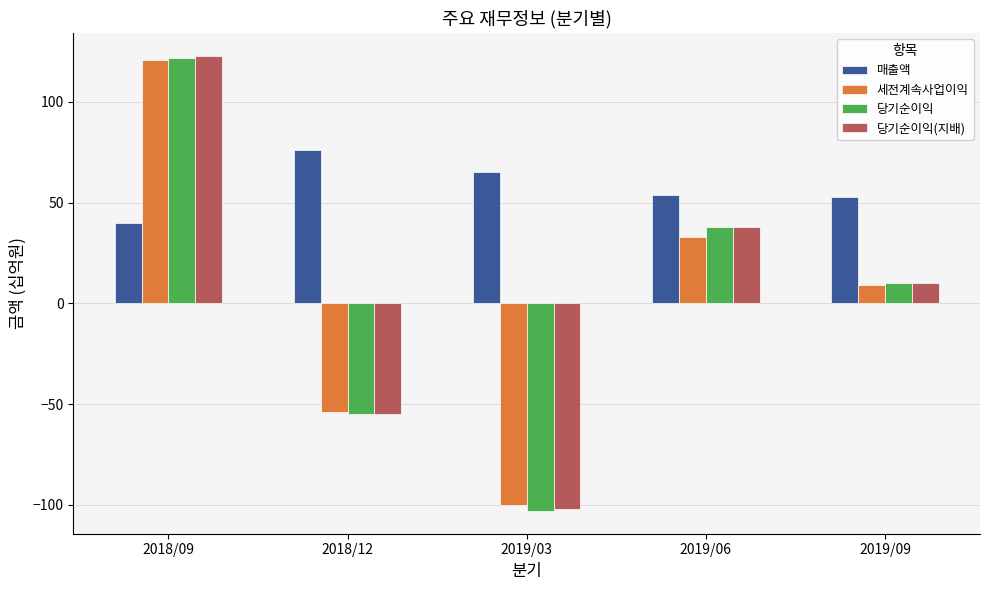

Is it true that 매출액 equals 35 at 2018/12?

False